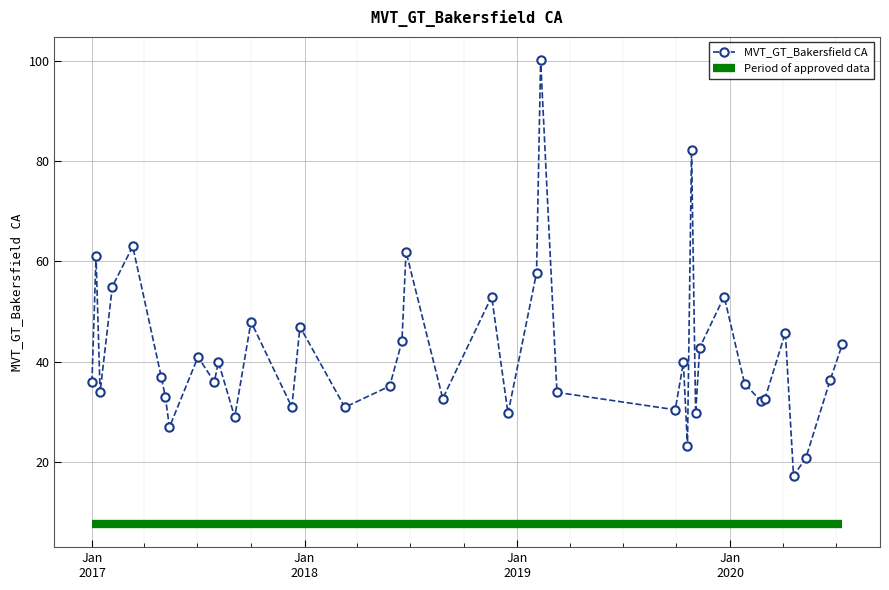

How many data points does each series have?

40